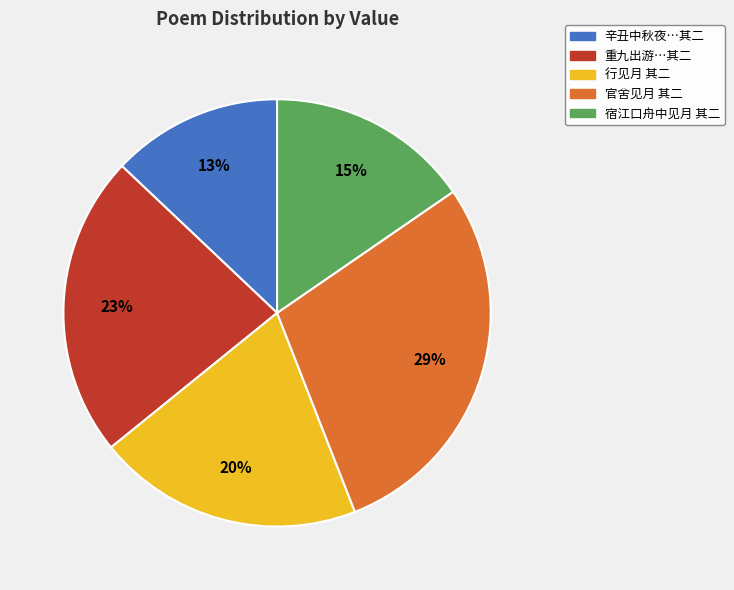

Rank the categories by value from lowest to highest.

辛丑中秋夜…其二, 宿江口舟中见月 其二, 行见月 其二, 重九出游…其二, 官舍见月 其二